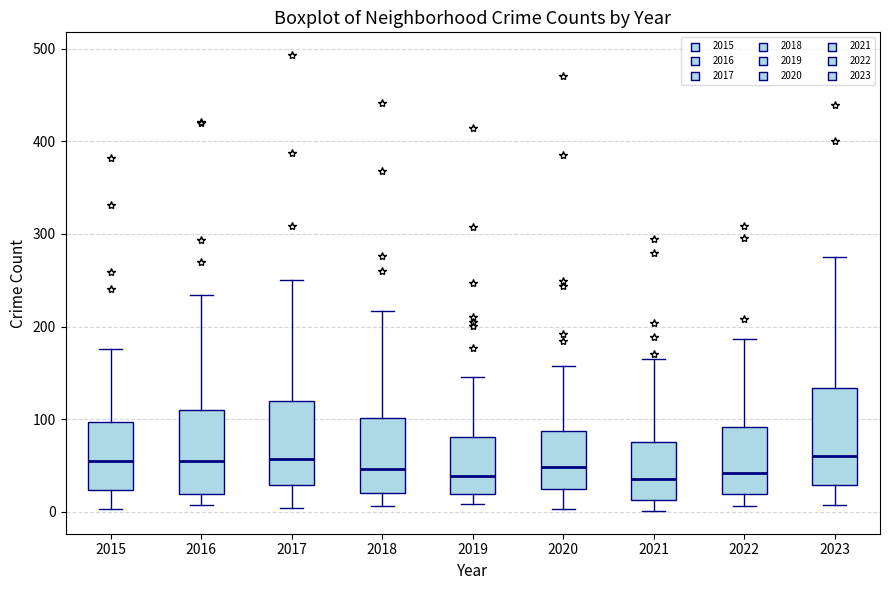

Where is the upper edge of the box at x = 2016 on the y-axis? The values are not printed on the chart, so give them approximately, as read against the axis.

110